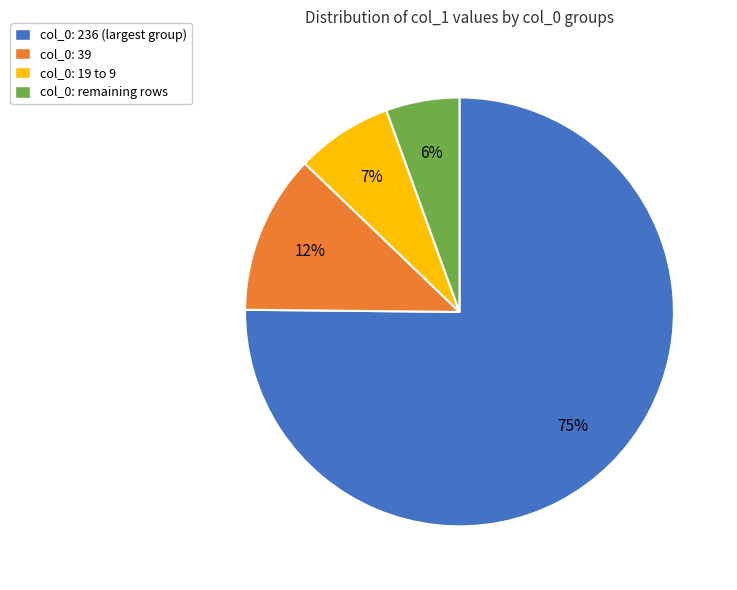

To the nearest percent, what is the average slice percentage?

25%